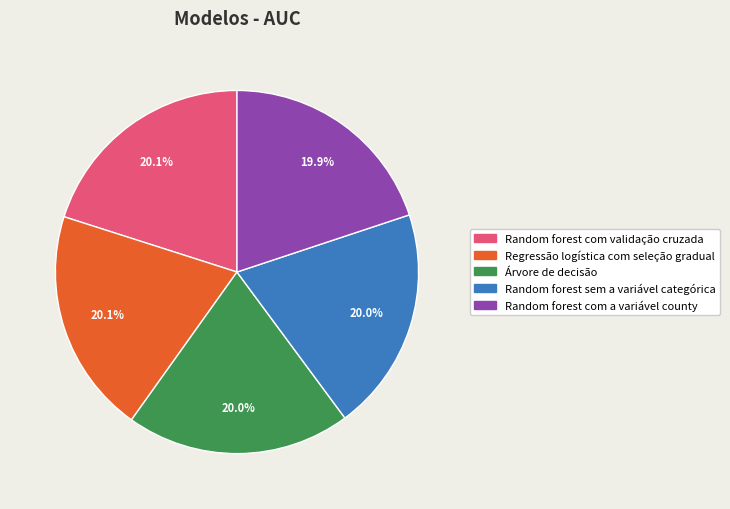

What percentage is NOT represented by Random forest com validação cruzada?

79.9%